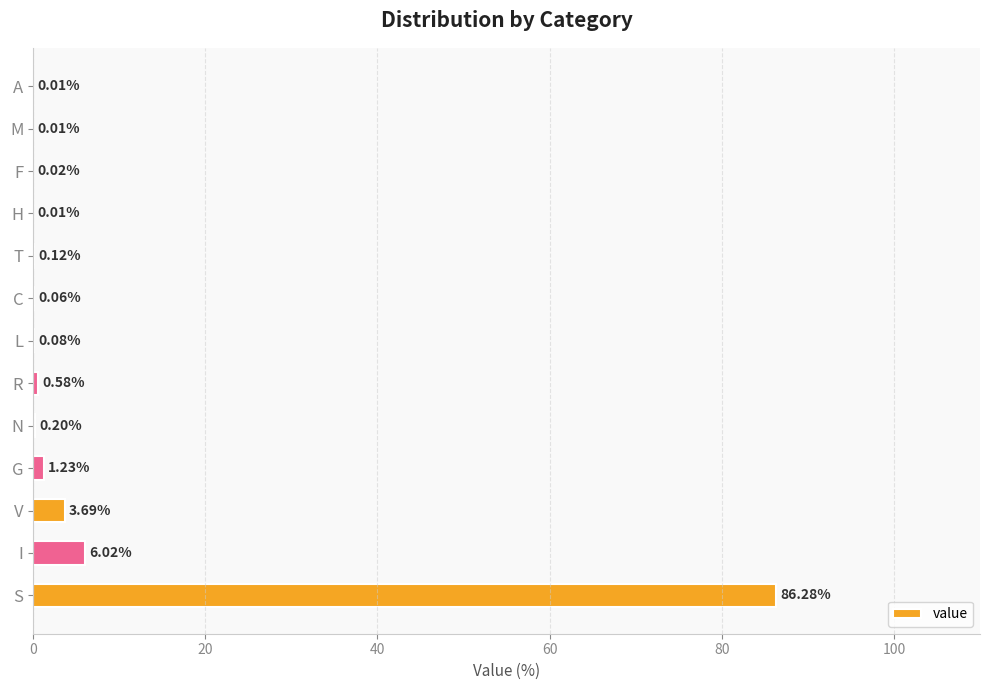

What is the average value?

7.6